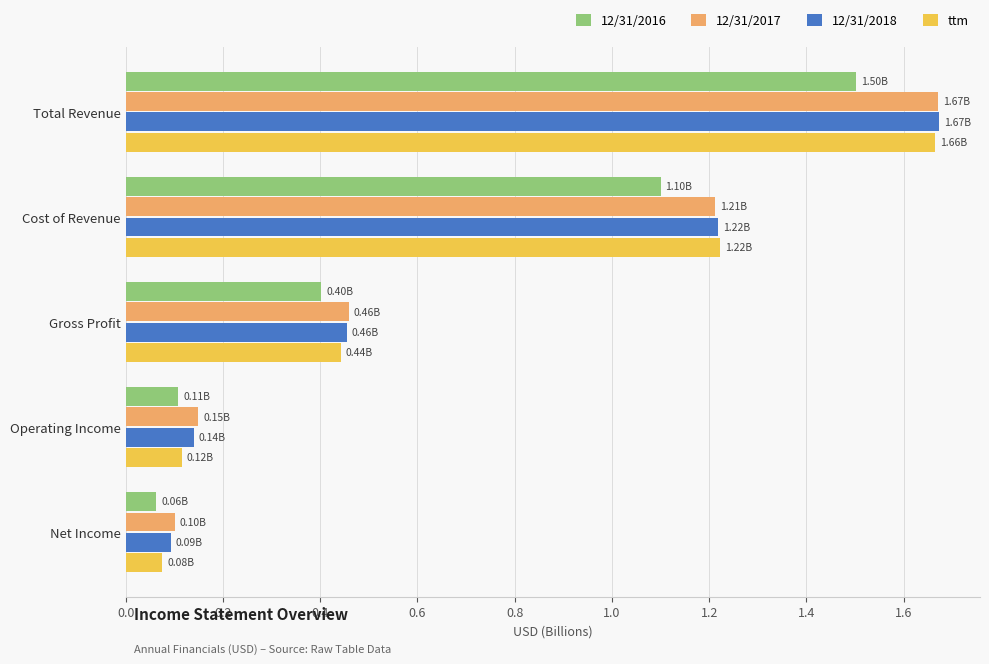

Is the value of 12/31/2018 at Cost of Revenue greater than the value of 12/31/2017 at Gross Profit?

Yes